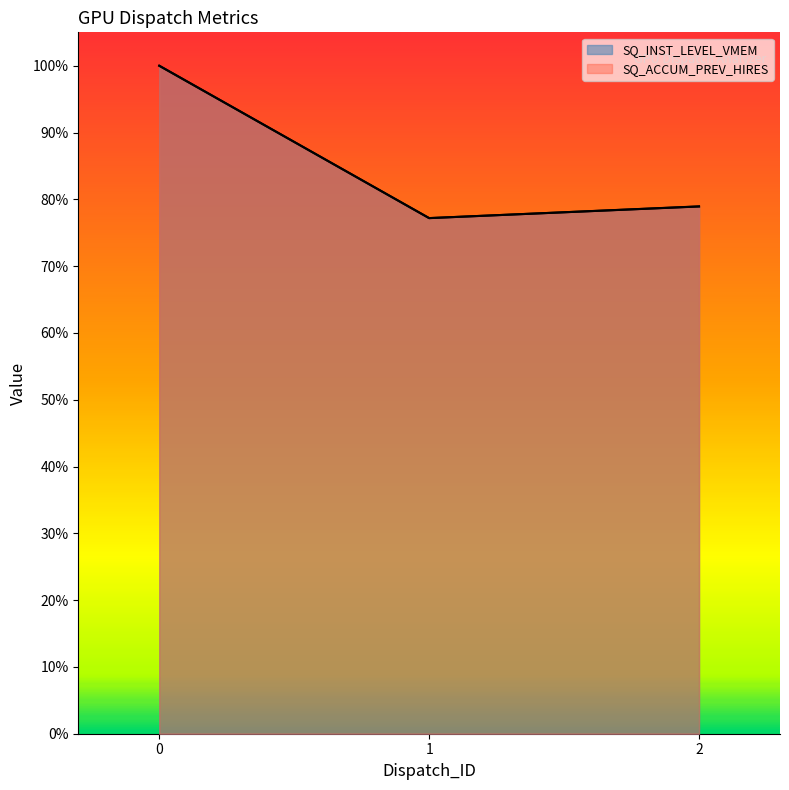

At how many categories does at least one series exceed 0?

3